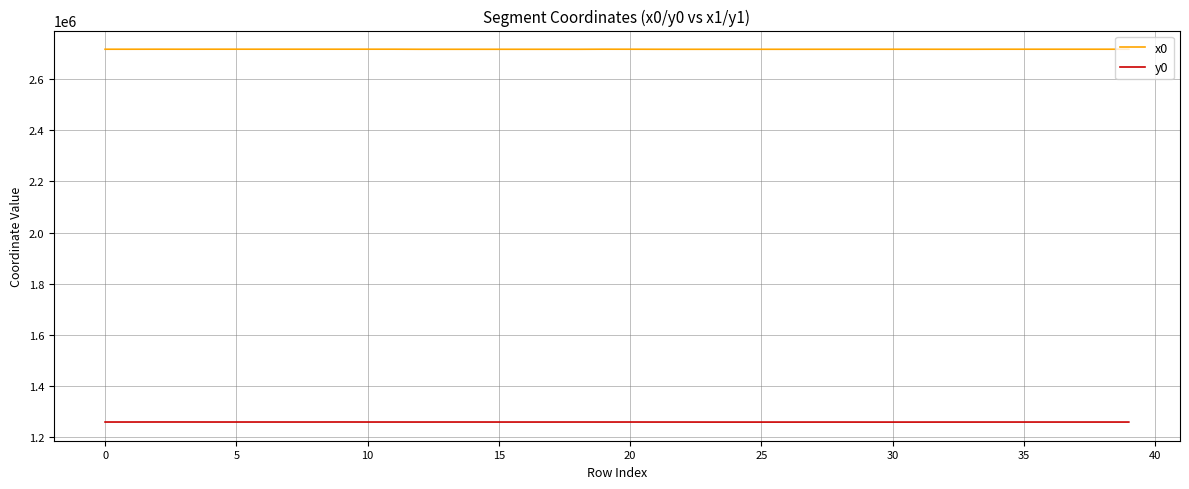

Rank the series by their maximum value, from lowest to highest.

y0, x0